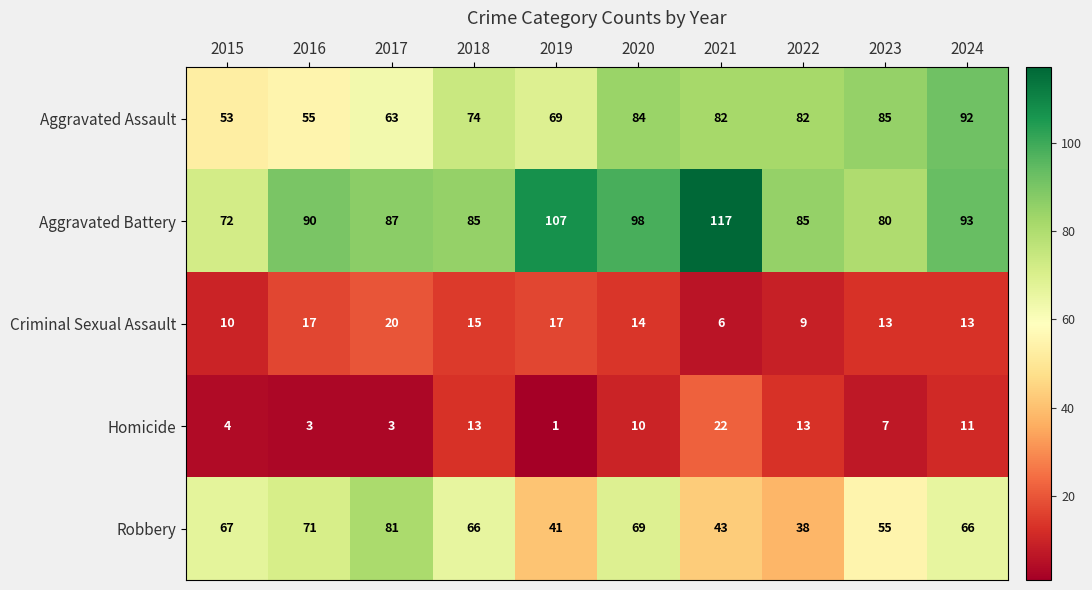

What is the difference between the maximum and minimum values in the Robbery series?

43